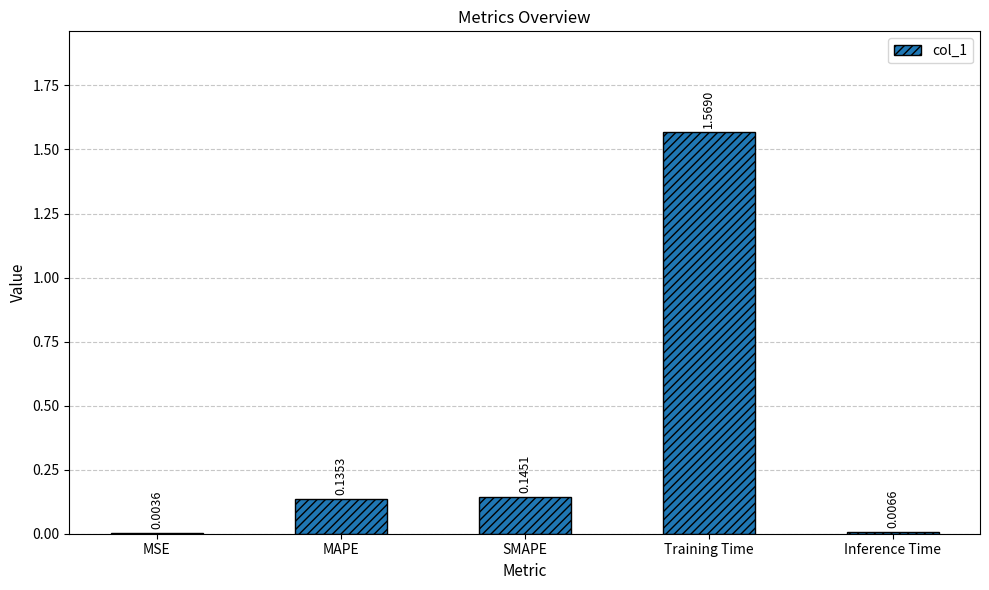

Which category has the highest value across all series?

Training Time